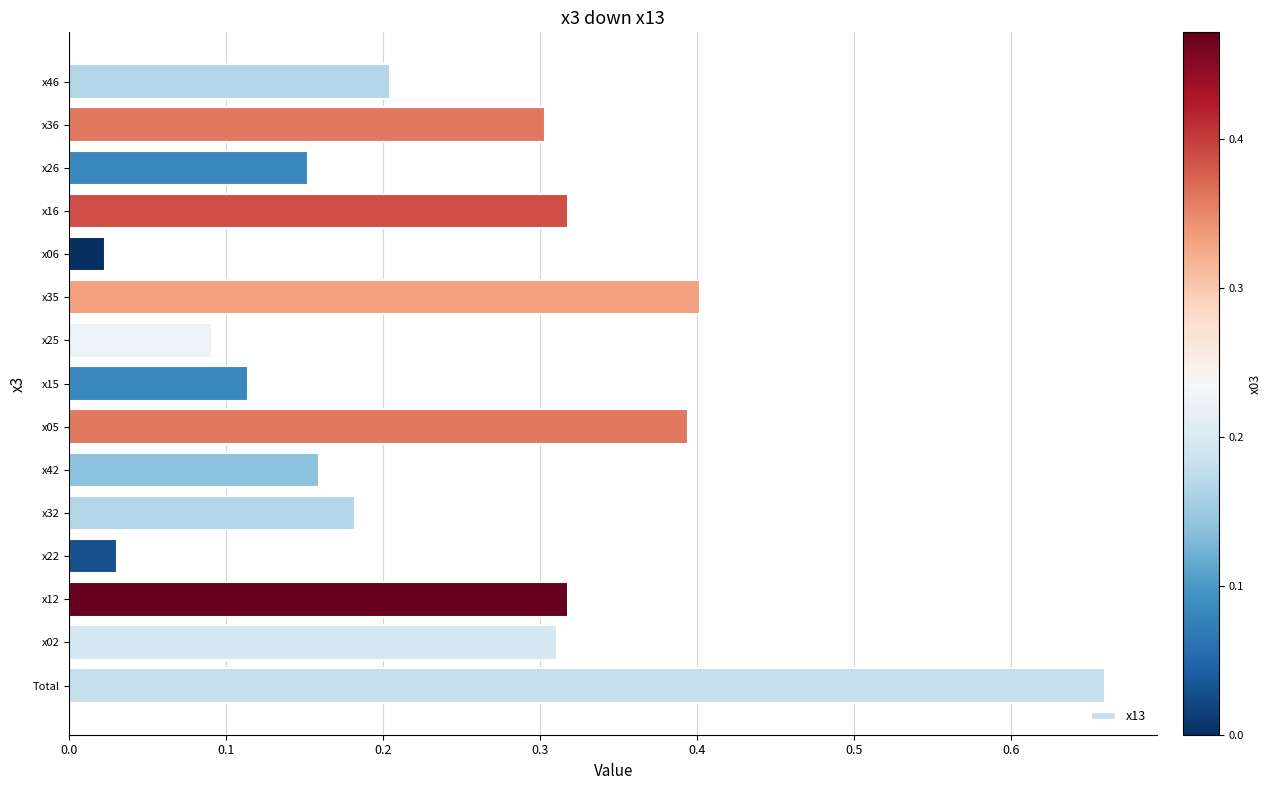

Between x42 and x02, which is larger?

x02